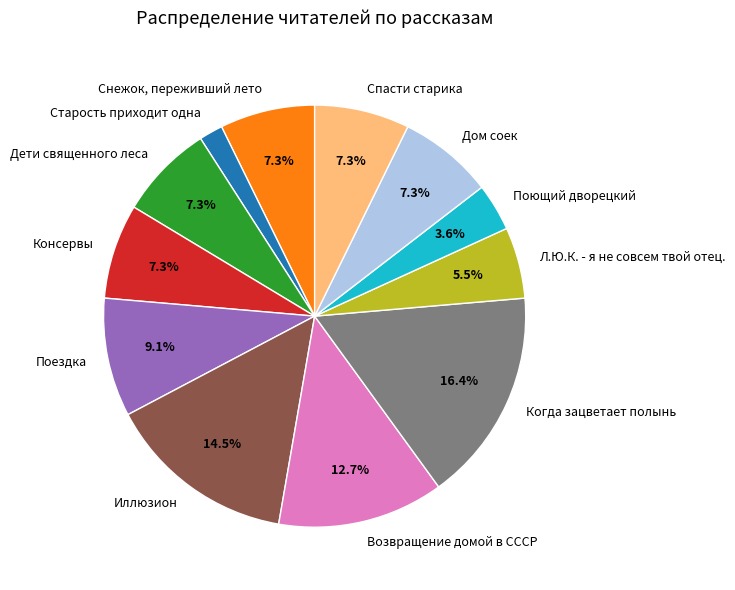

True or false: Когда зацветает полынь accounts for 16% of the total.

True